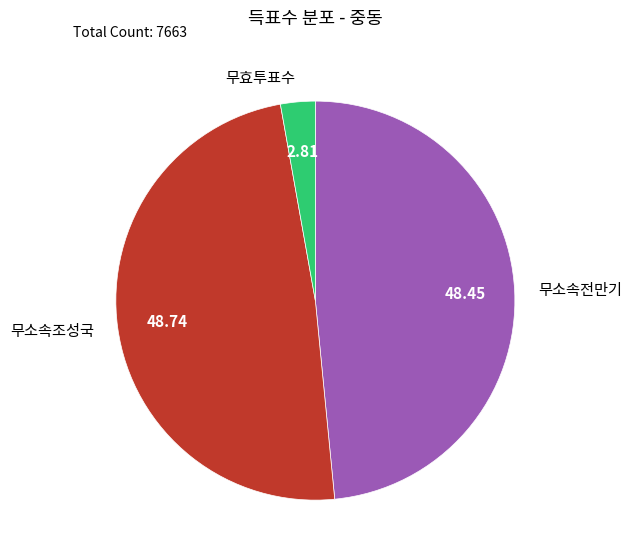

Do 무소속전만기 and 무소속조성국 together represent more than half of the pie?

Yes